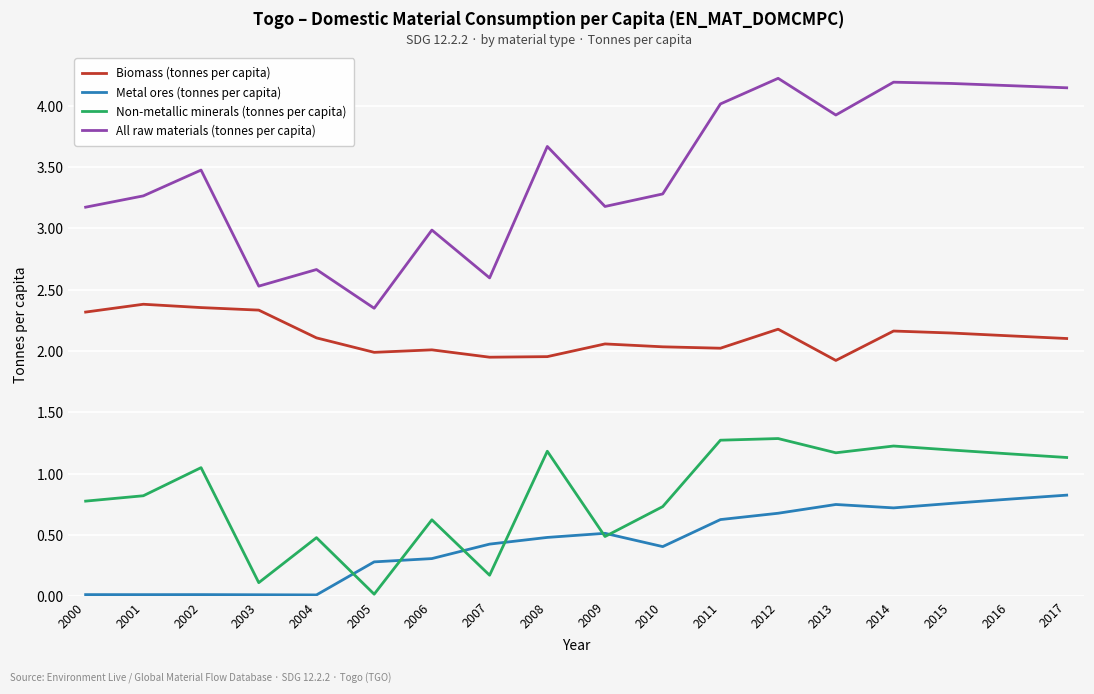

Which category has the lowest value in the All raw materials (tonnes per capita) series?

2005